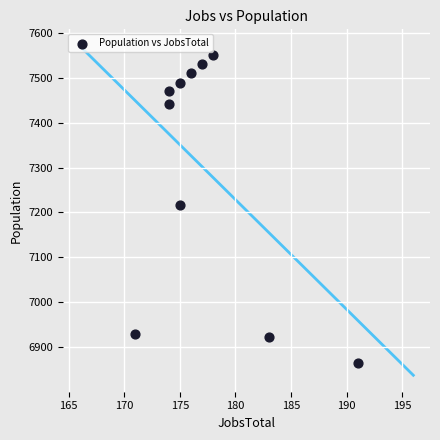

What Y value in the scatter plot is closest to 7207?

7216